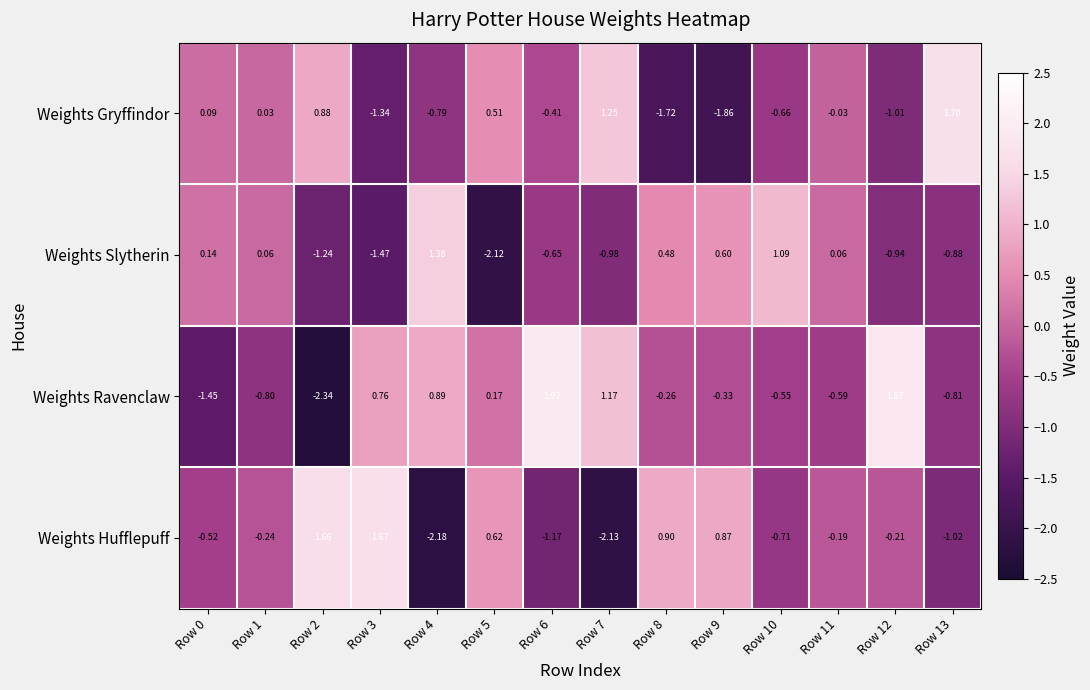

List the series in order of their overall mean, lowest first.

Weights Slytherin, Weights Gryffindor, Weights Hufflepuff, Weights Ravenclaw